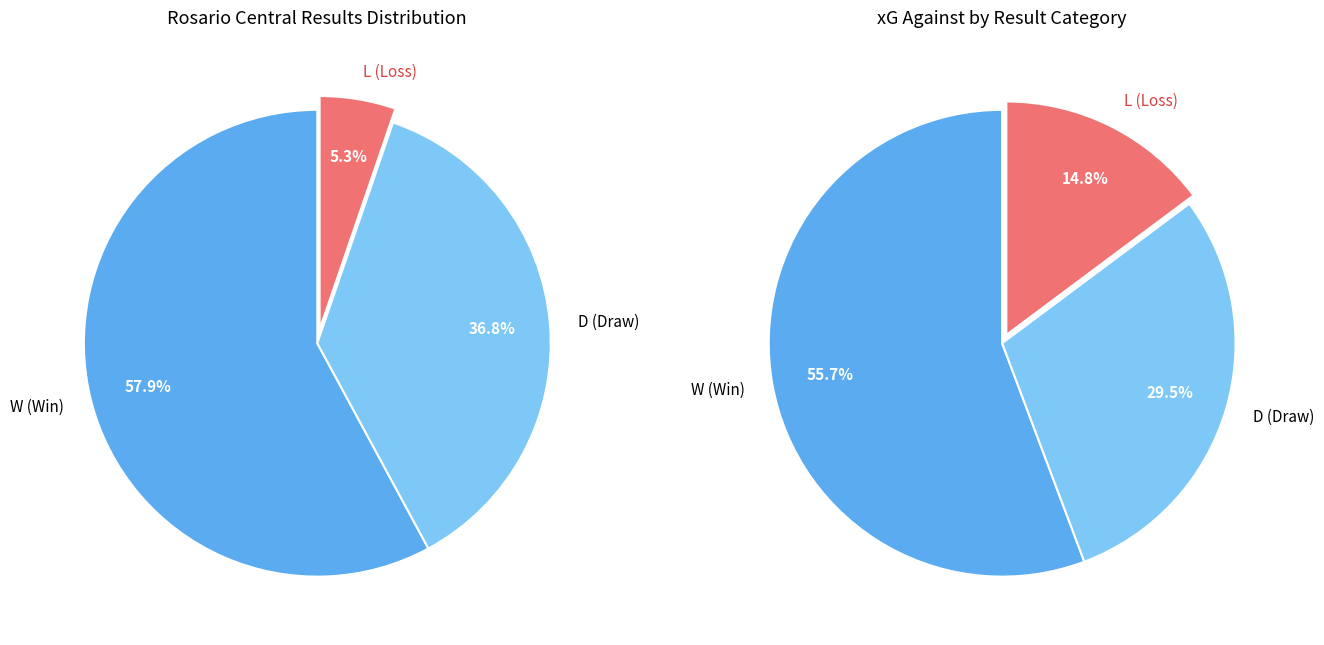

What percentage is the W slice, to the nearest percent?

58%